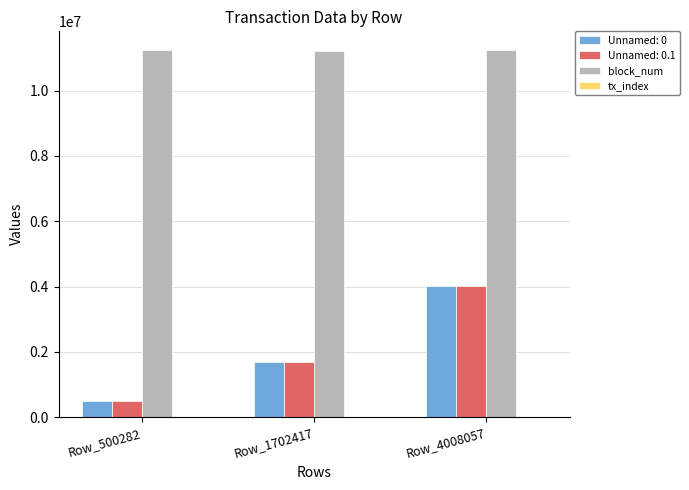

At which category is the sum across all series the highest?

Row_4008057